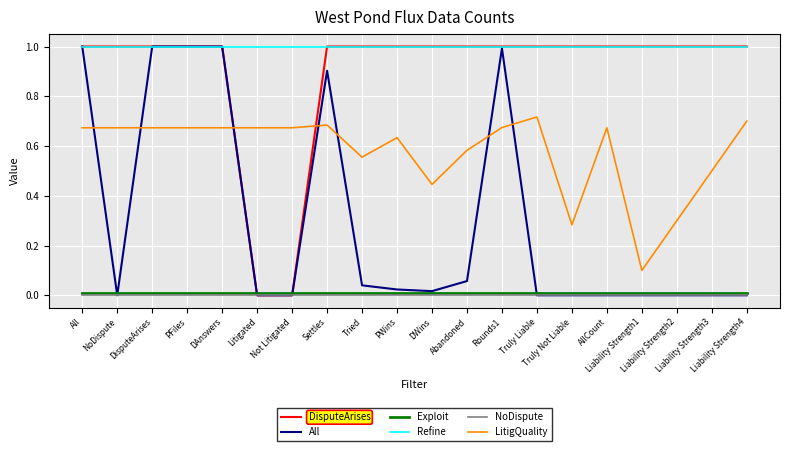

What is the greatest value displayed?

1.0